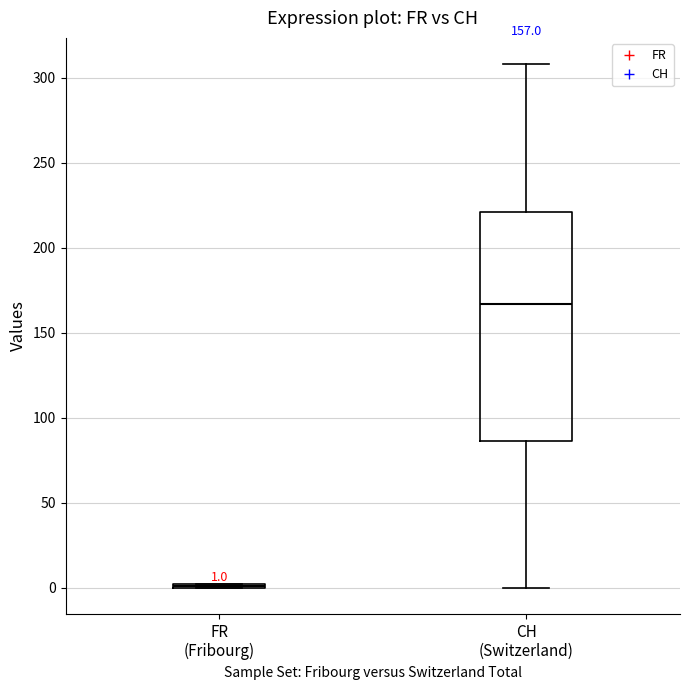

Comparing the boxes themselves (not the whiskers), which one is the tallest?

CH (Switzerland)